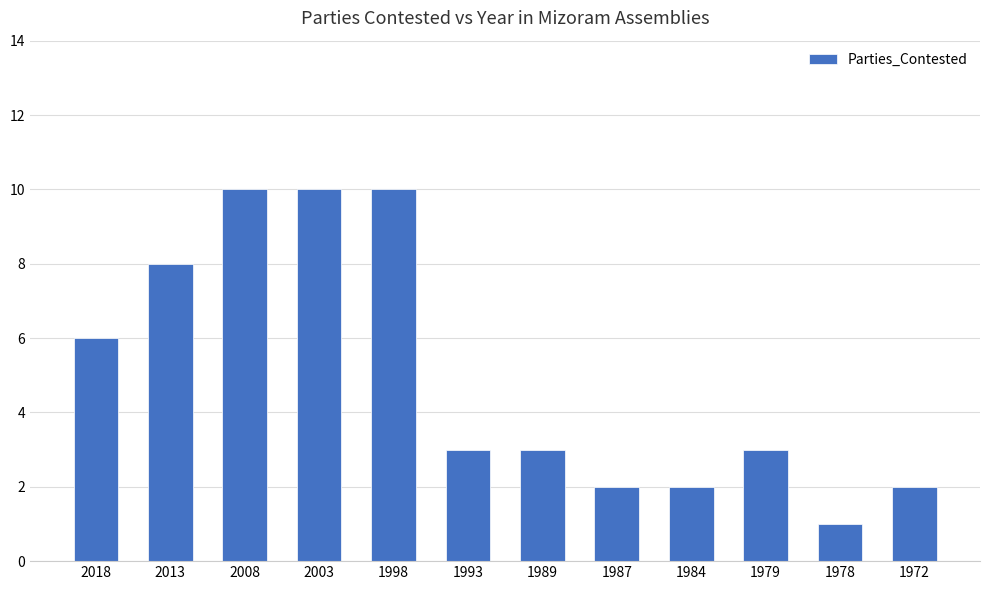

The chart shows a value of 0 at 1978. True or false?

False